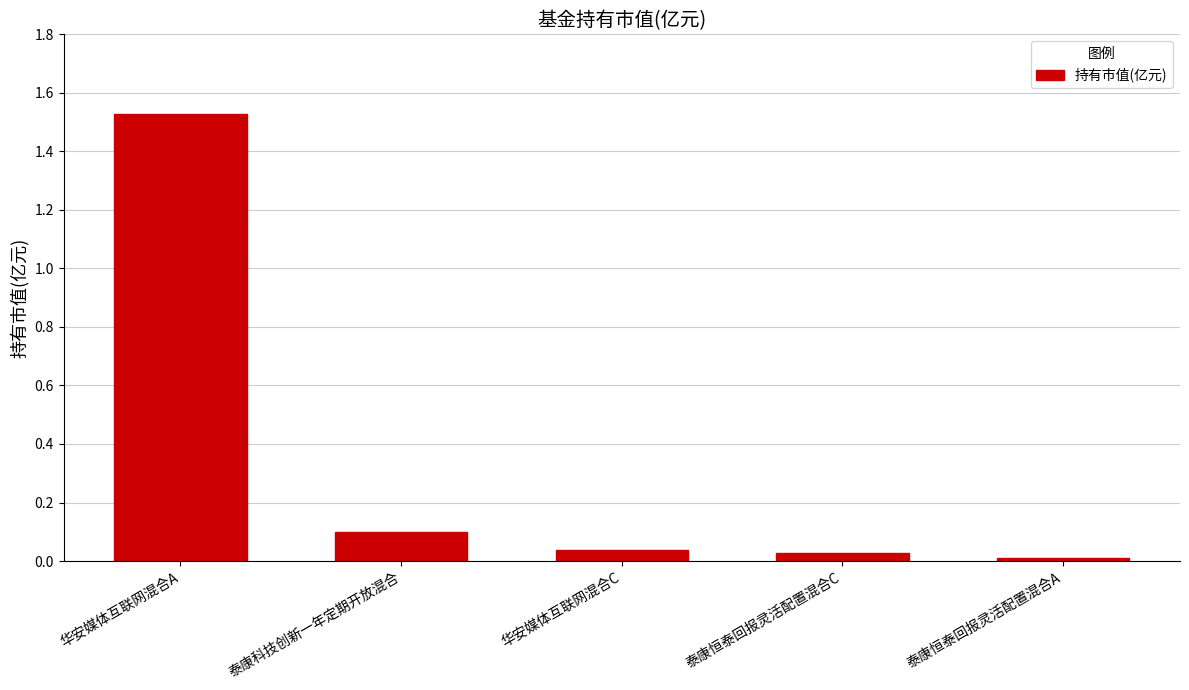

The chart shows a value of 0.2 at 泰康科技创新一年定期开放混合. True or false?

False